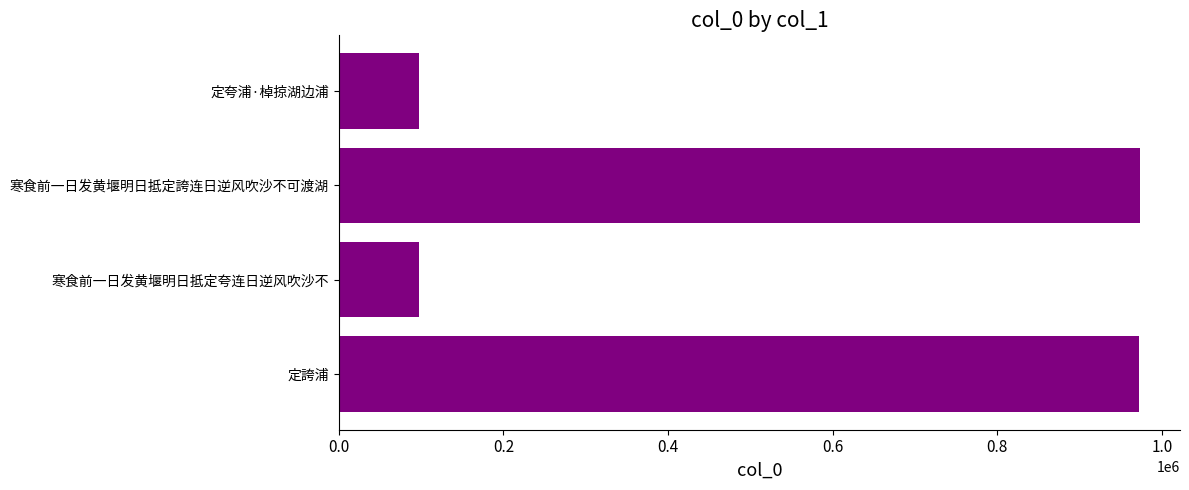

What is the difference between the maximum and minimum values?

876346